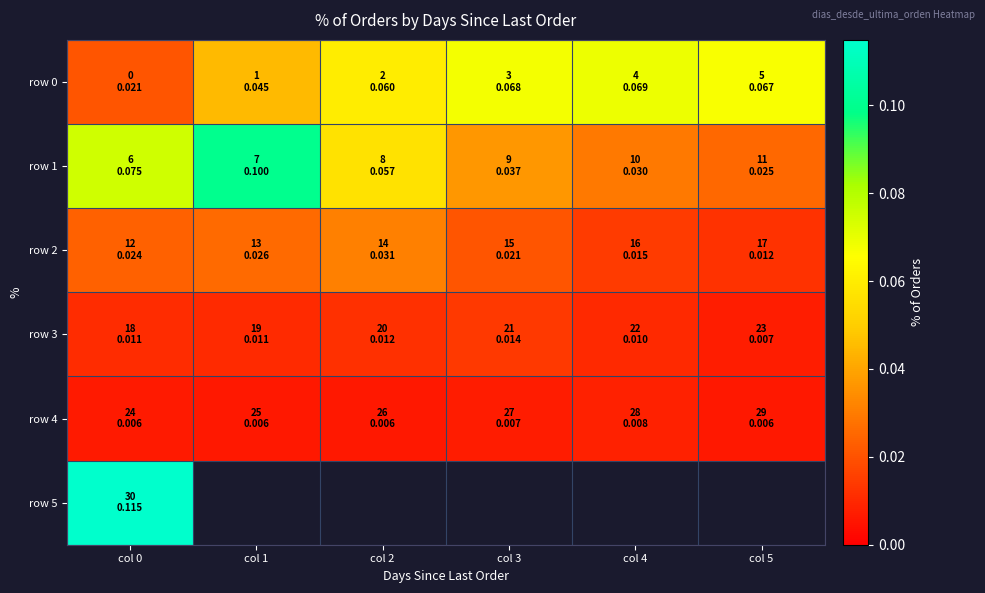

Which series has the widest spread of values?

row 1